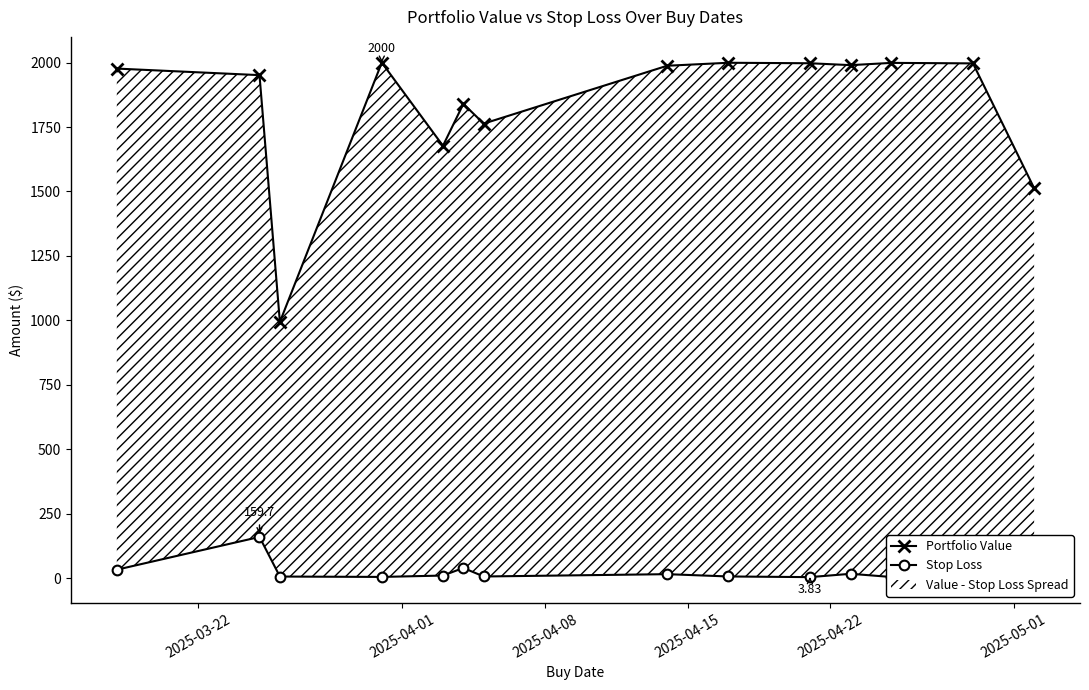

At which category is the sum across all series the highest?

2025-04-01